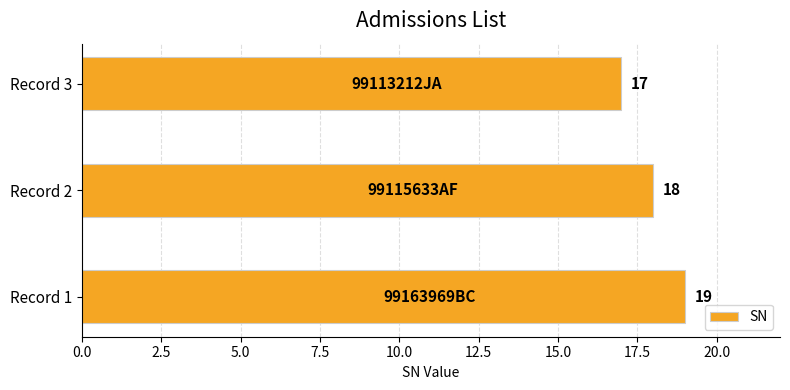

Rank the categories by value from highest to lowest.

Record 1, Record 2, Record 3